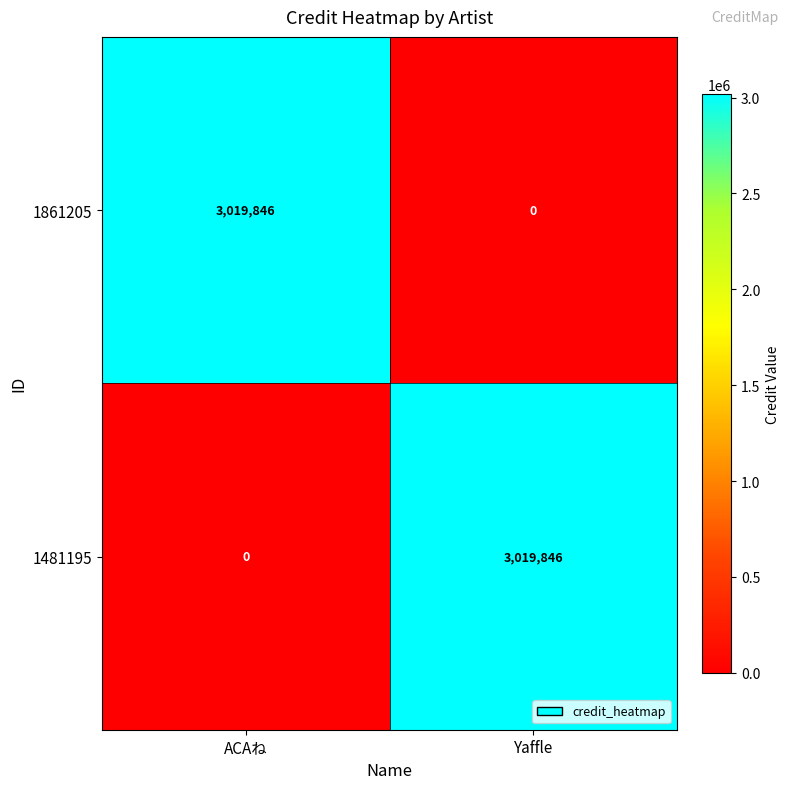

Rank the categories by 1861205 value from highest to lowest.

ACAね, Yaffle